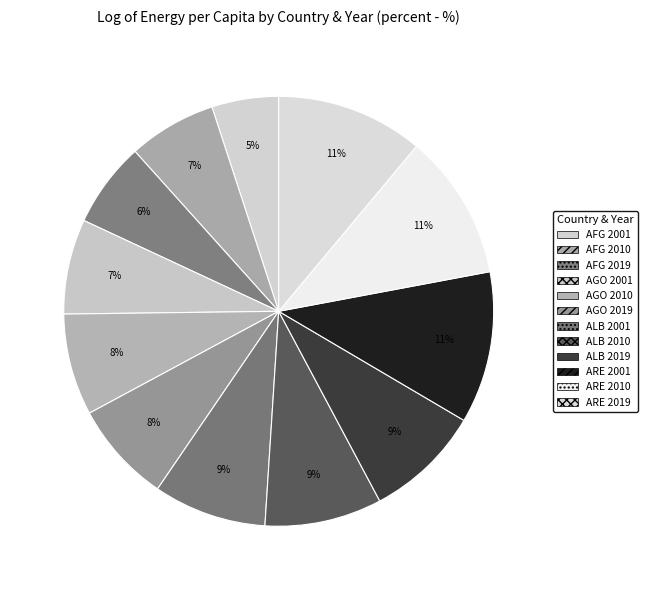

Is ARE 2001 the majority of the pie?

No